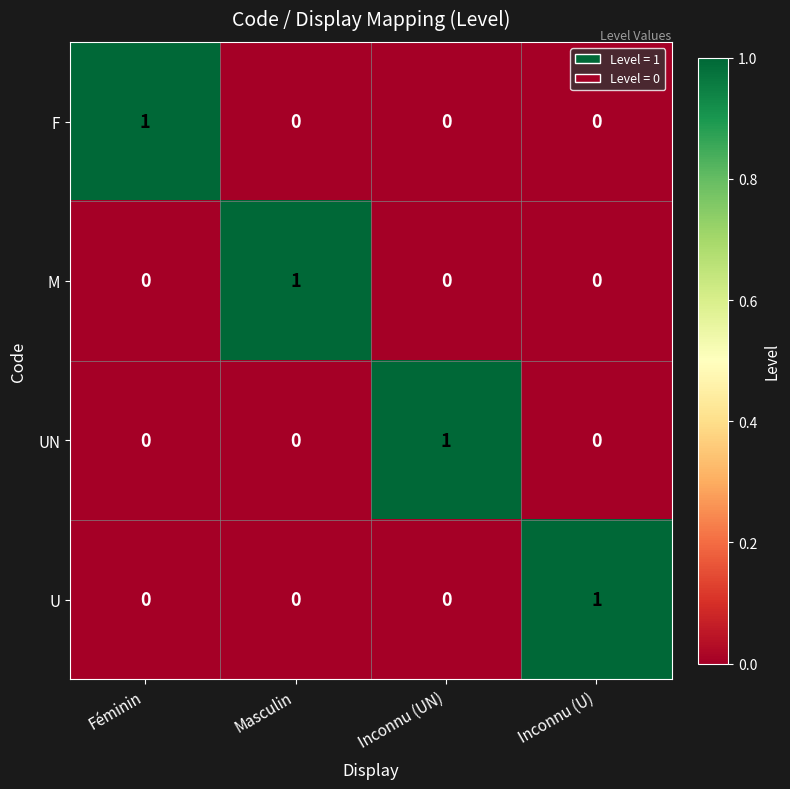

How many F values are between 0 and 1?

4